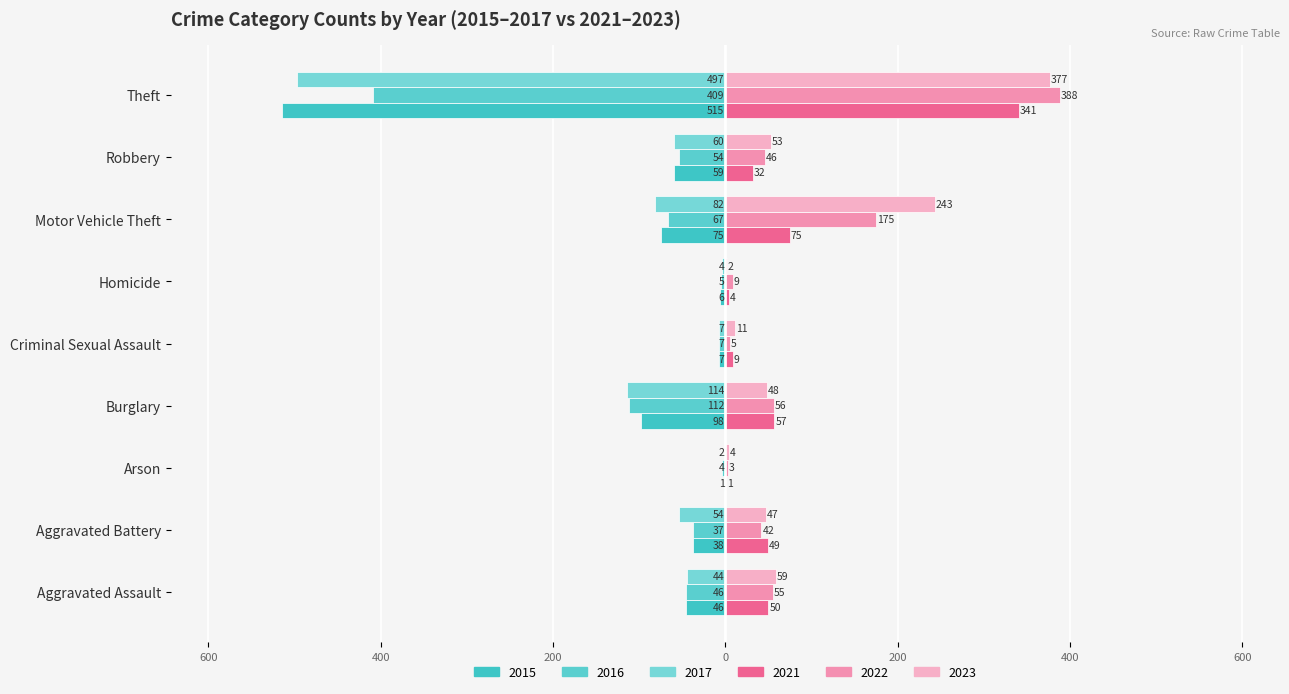

Reading left to right, extract all data points from this chart.

2015: -46	-38	-1	-98	-7	-6	-75	-59	-515
2016: -46	-37	-4	-112	-7	-5	-67	-54	-409
2017: -44	-54	-2	-114	-7	-4	-82	-60	-497
2021: 50	49	1	57	9	4	75	32	341
2022: 55	42	3	56	5	9	175	46	388
2023: 59	47	4	48	11	2	243	53	377